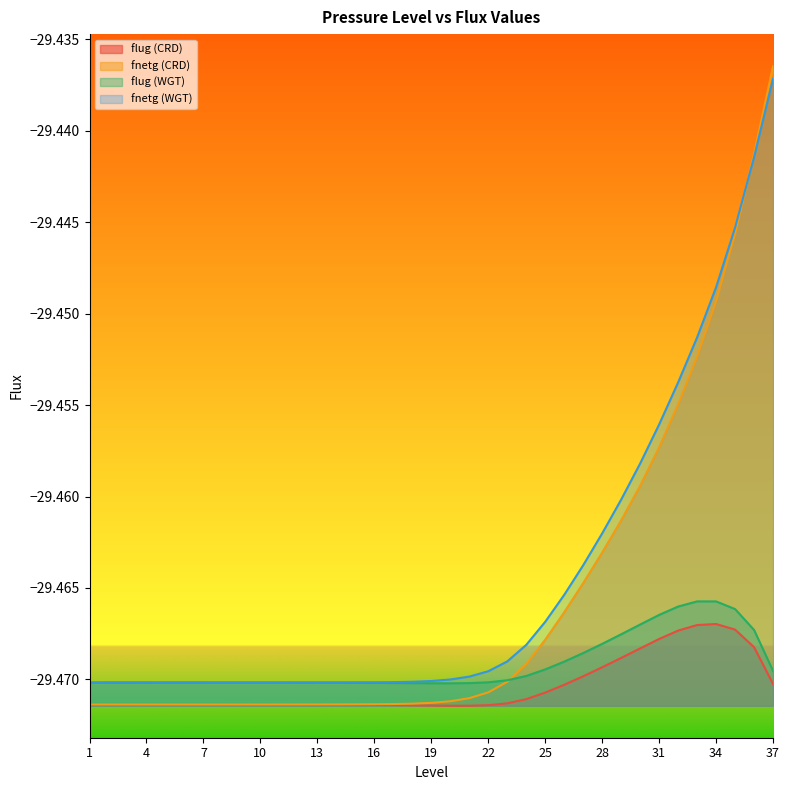

List the labels in order of flug (WGT) value, largest first.

33, 34, 32, 35, 31, 30, 36, 29, 28, 27, 26, 25, 37, 24, 23, 22, 1, 2, 3, 4, 5, 6, 7, 8, 9, 10, 11, 12, 13, 14, 15, 16, 17, 21, 18, 19, 20